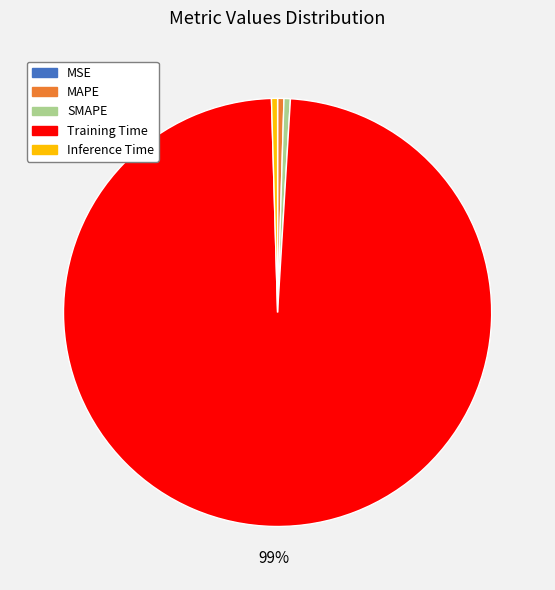

What is the majority slice?

Training Time